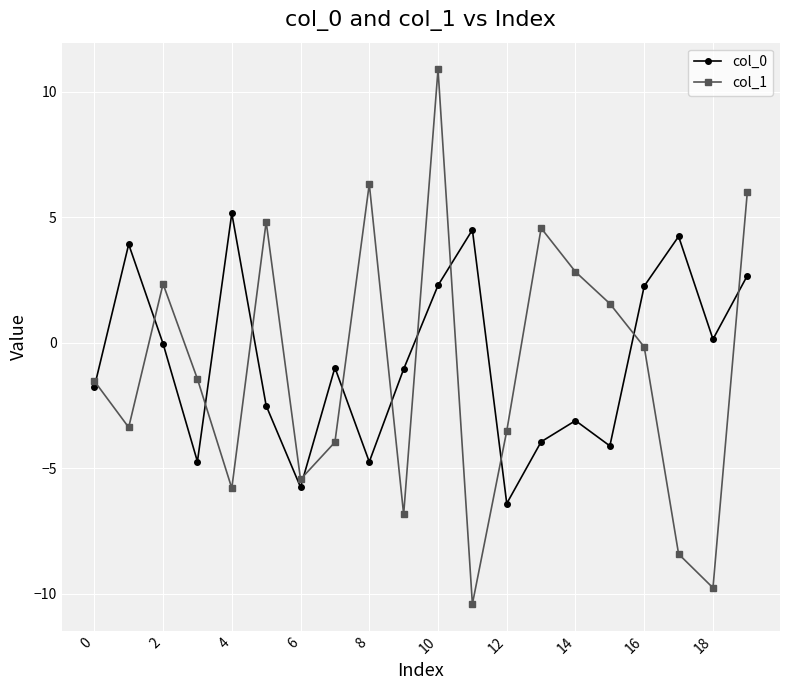

True or false: col_0 and col_1 cross at least once.

True